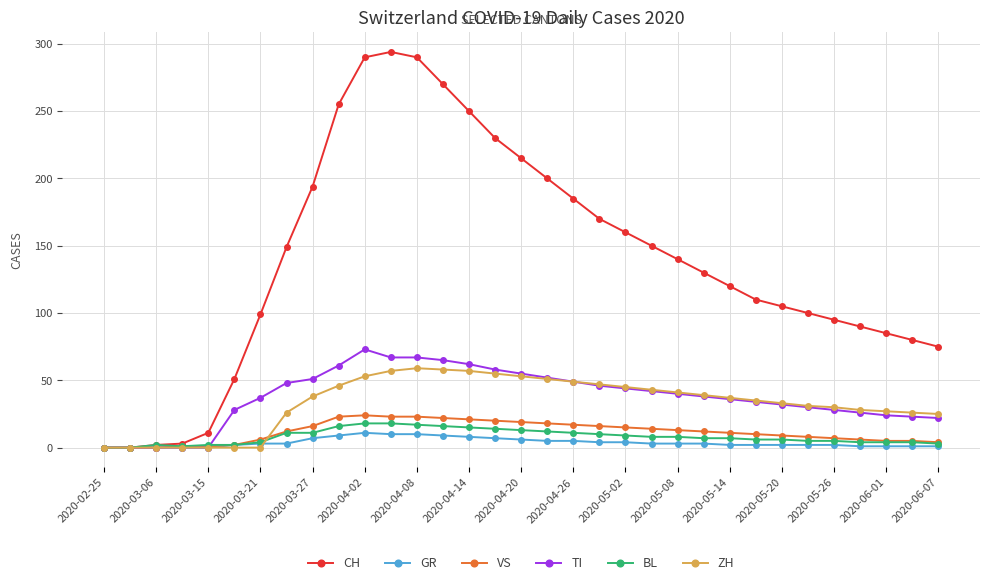

Which series ends up on top after the final intersection of ZH and BL?

ZH